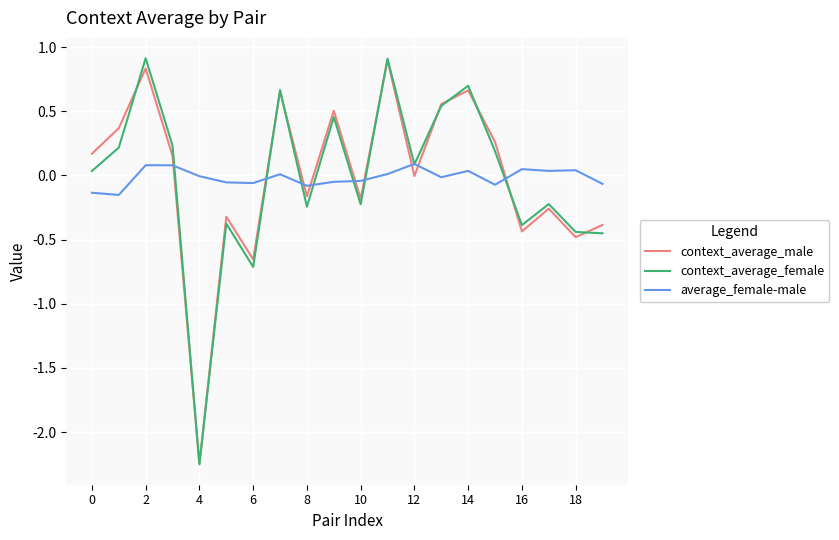

Which series has the widest spread of values?

context_average_female